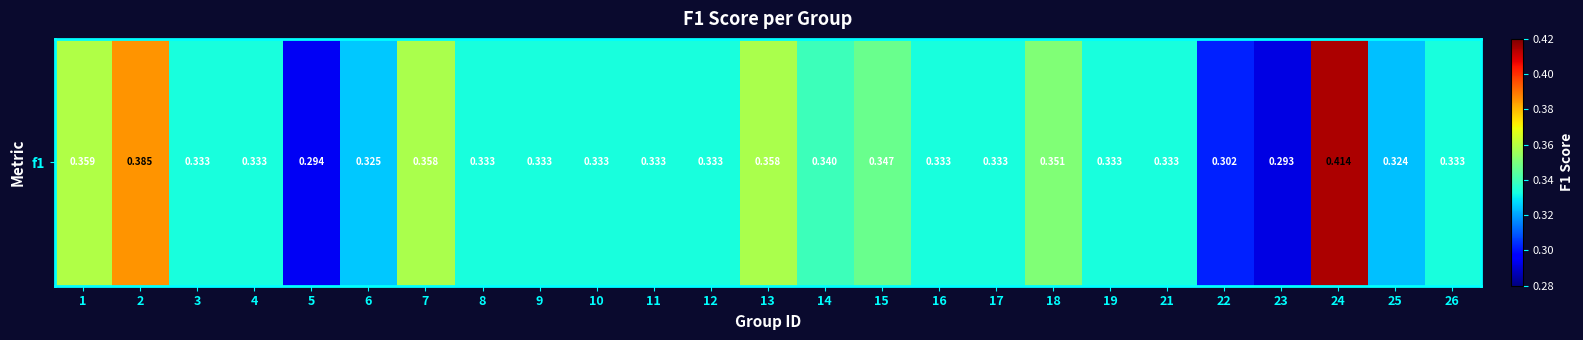

Read the value at 4.

0.3